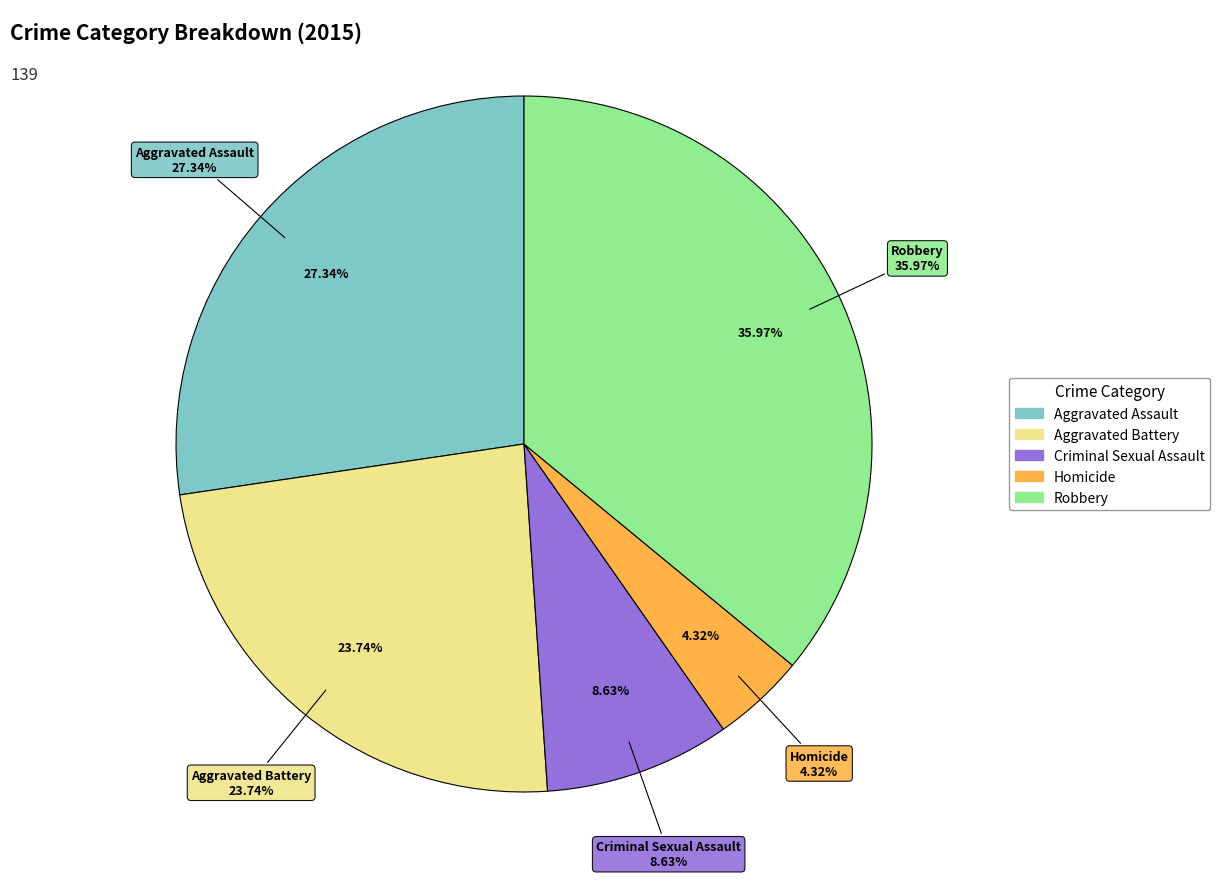

What percentage is the Aggravated Assault slice, to the nearest percent?

27%